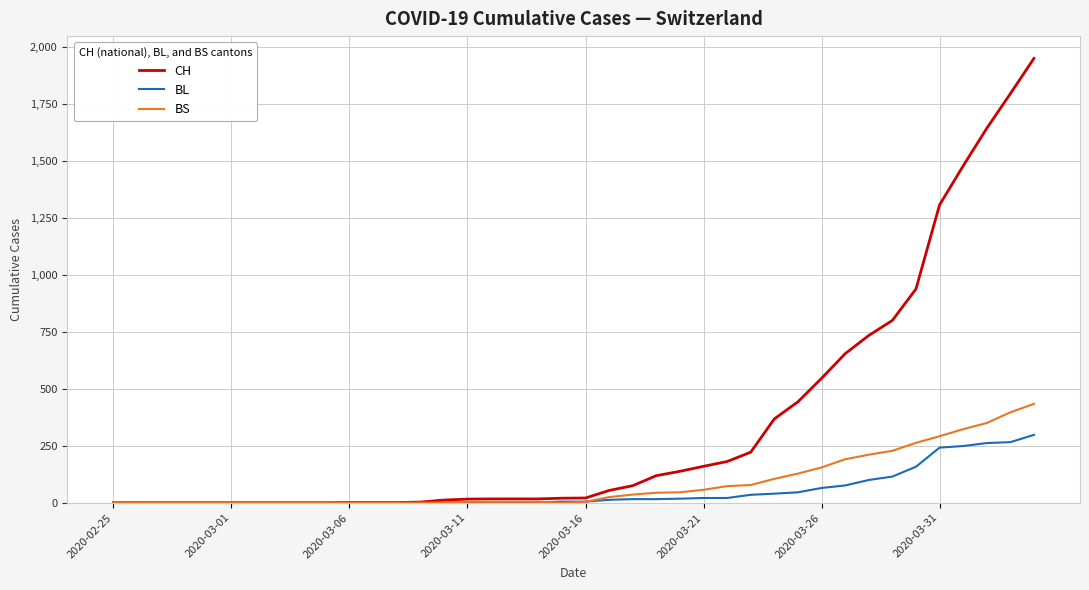

Rank the series by their maximum value, from highest to lowest.

CH, BS, BL